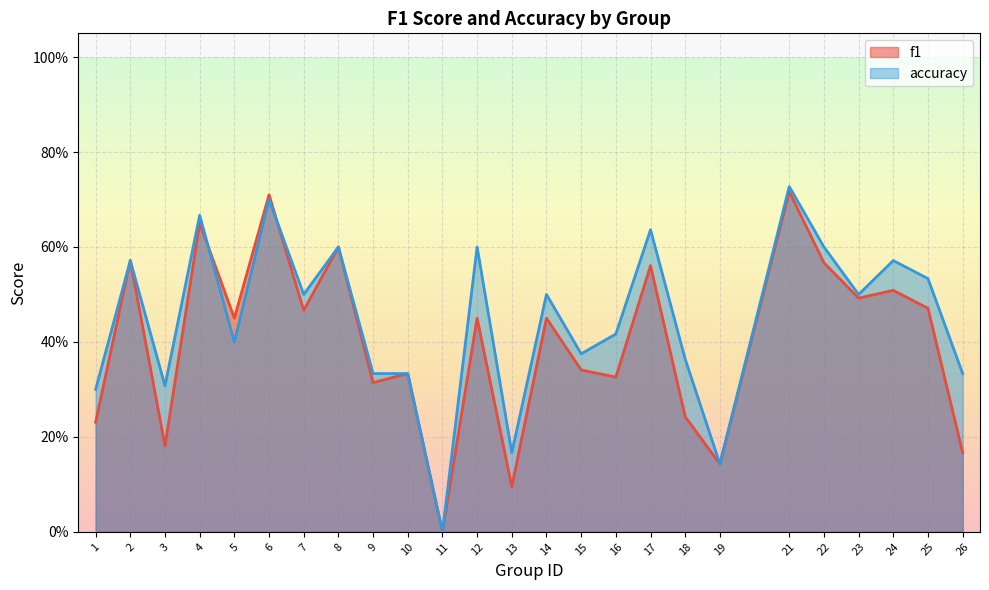

True or false: accuracy has more than 1 interior local peaks.

True